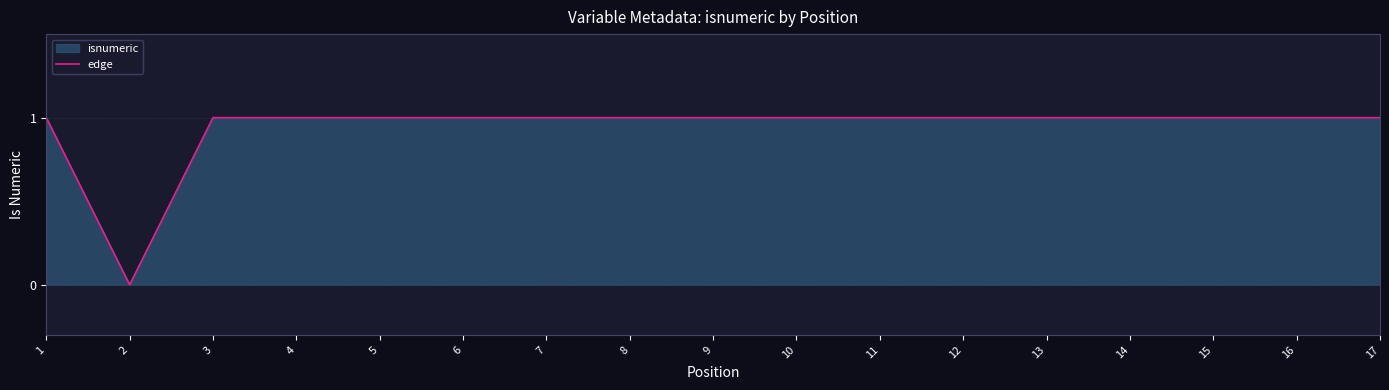

Which has a higher value, 13 or 3?

13